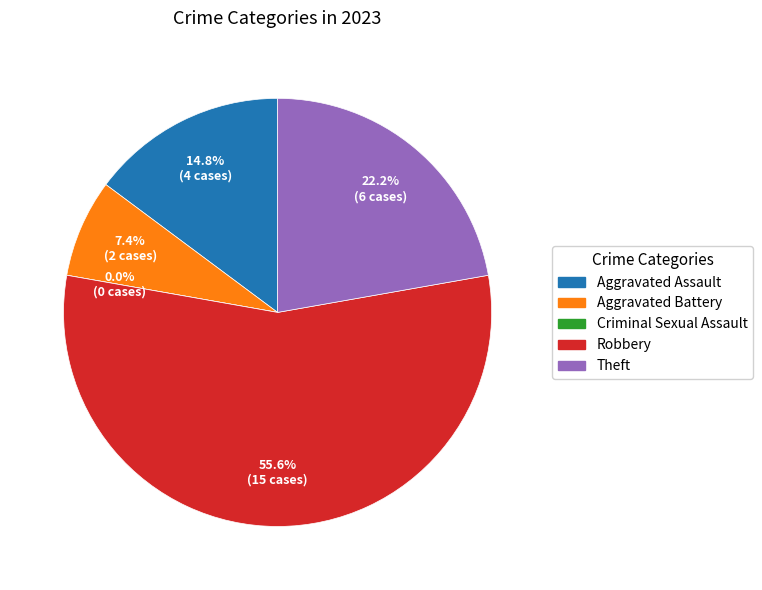

To the nearest percent, what is the average slice percentage?

20%